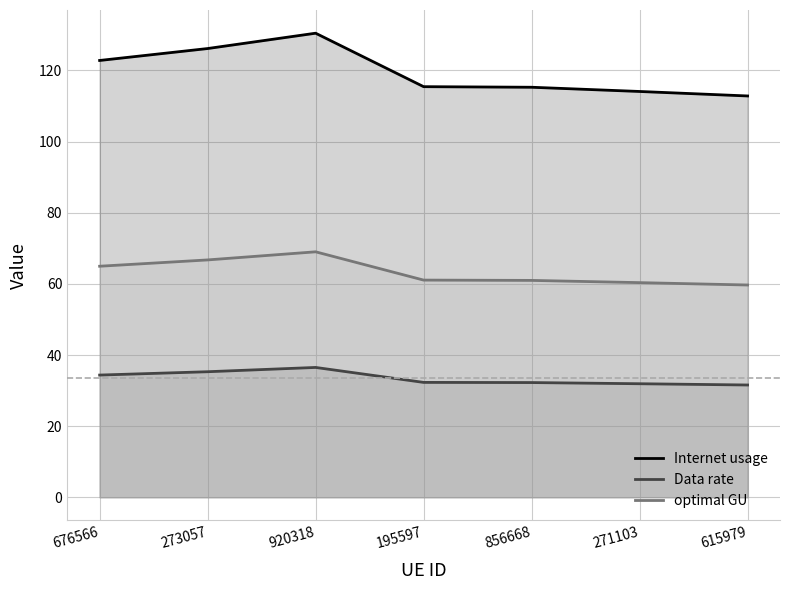

List the series in order of their peak value, highest first.

Internet usage, optimal GU, Data rate